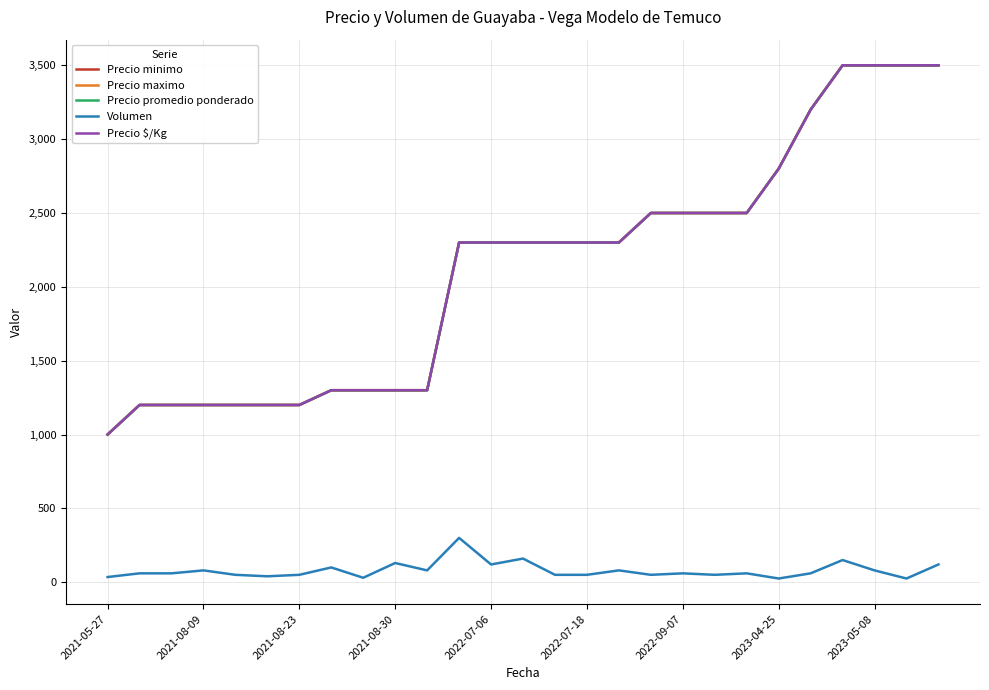

What is the label of the 5th point from the left?

2022-07-06